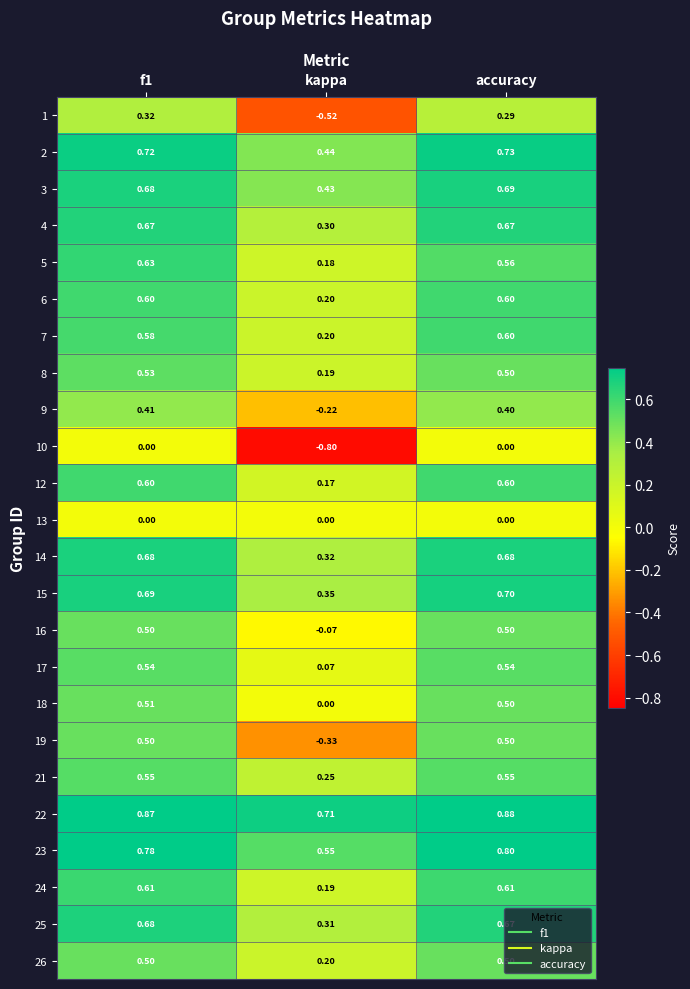

How many data points does each series have?

3